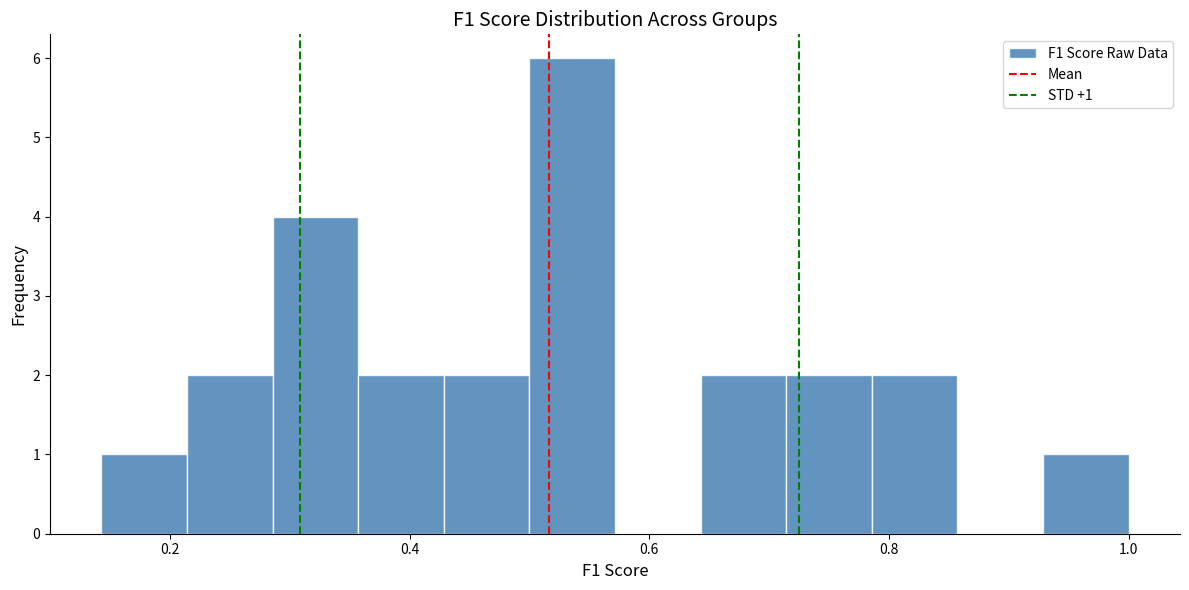

Read against the x-axis, roughly where is the centre of the tallest bar?

0.54